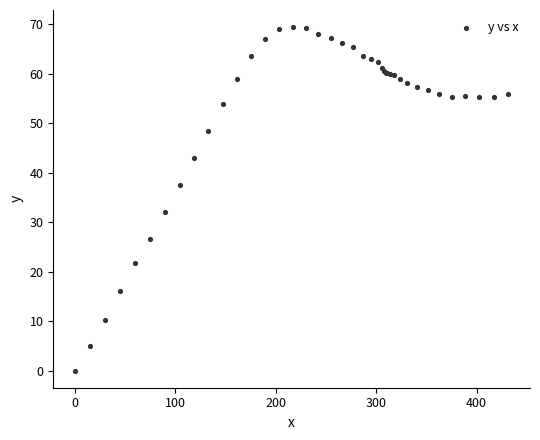

What Y value in the scatter plot is closest to 34?

32.1